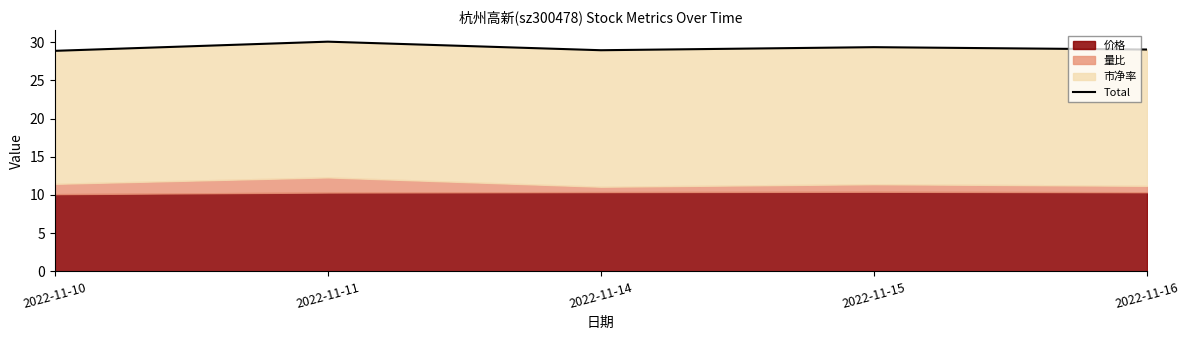

How many lines are shown in the chart?

1